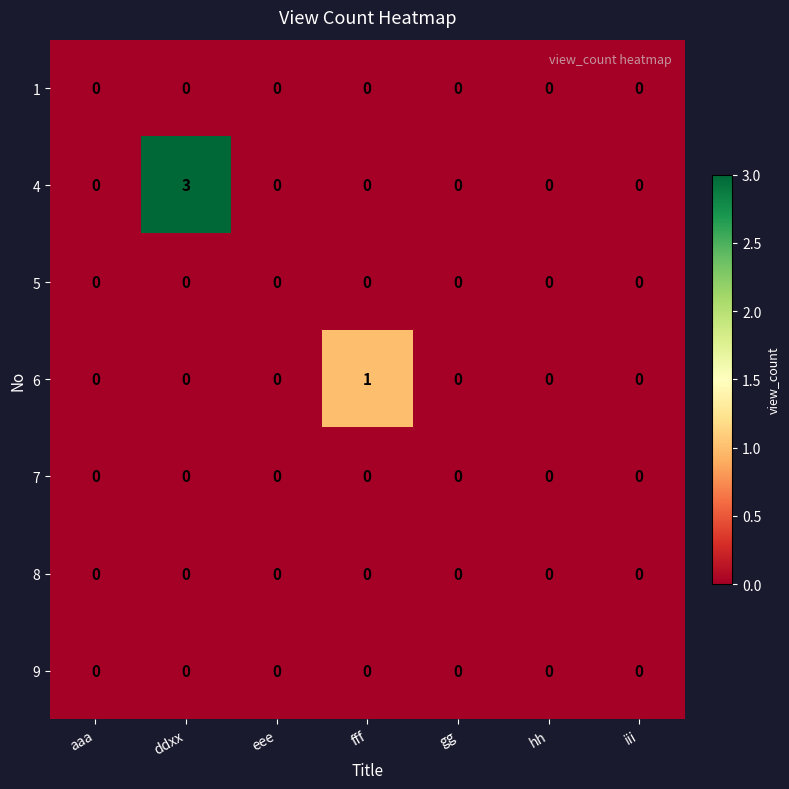

True or false: 8 has a value of 0 at ddxx.

True